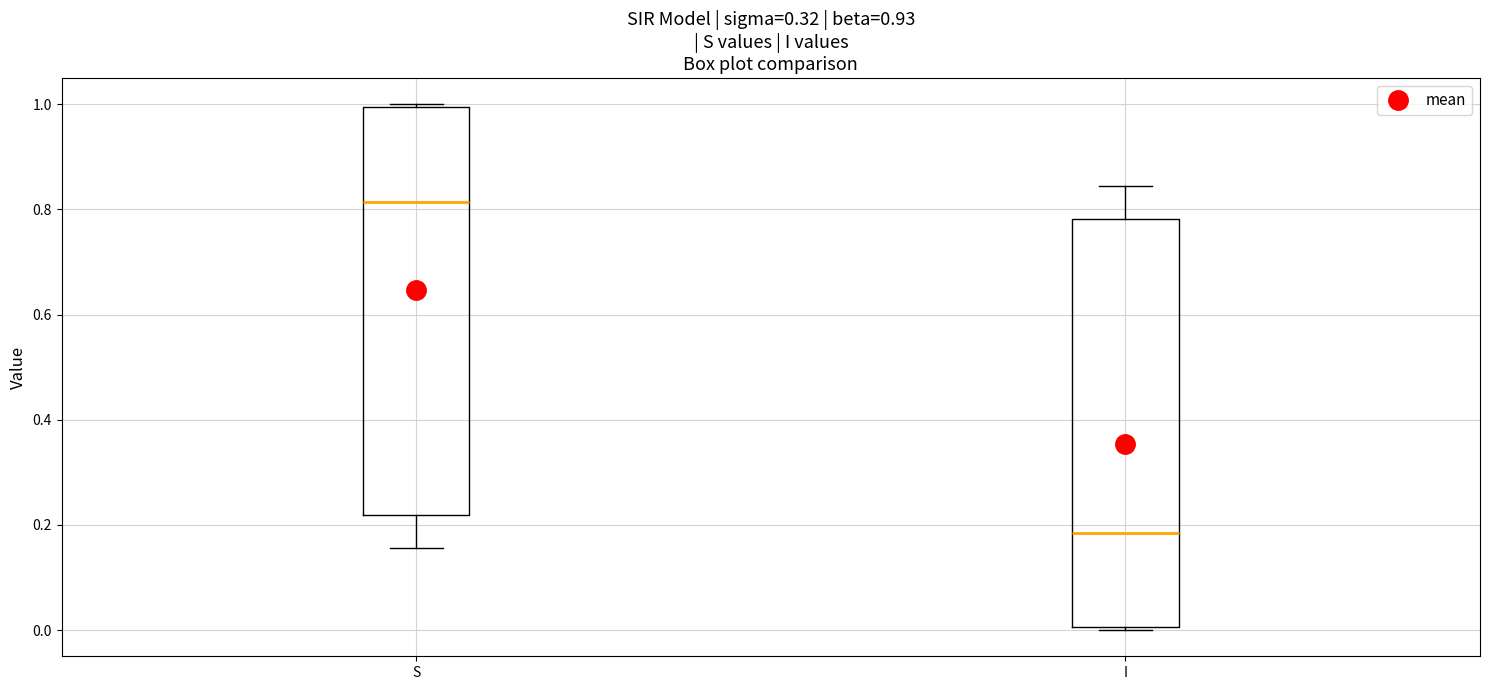

Reading left to right, read every box against the y-axis: the position of its median line, the range the box covers, and the ends of its whiskers. The values are not printed on the chart, so give them approximately, as read against the axis.

S: median 0.82, box 0.22 to 1.00, whiskers 0.16 to 1.00
I: median 0.18, box 0.00 to 0.78, whiskers 0.00 to 0.84